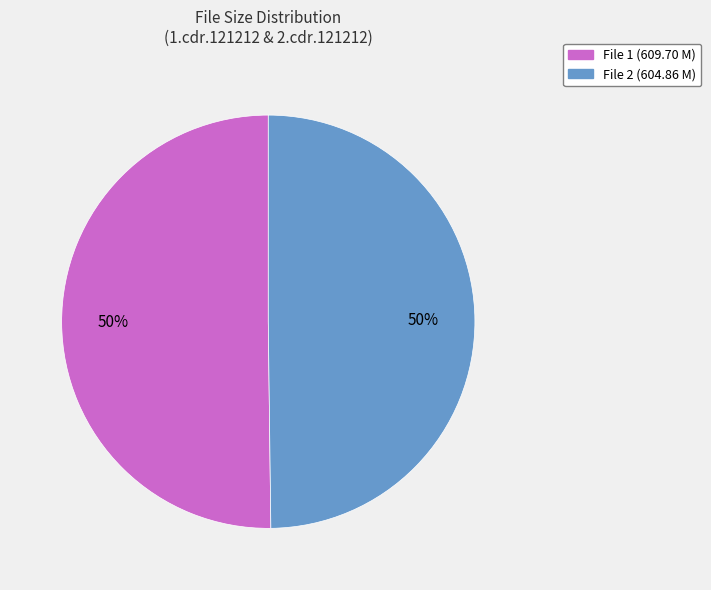

What percentage is the File 2 (604.86 M) slice, to the nearest percent?

50%